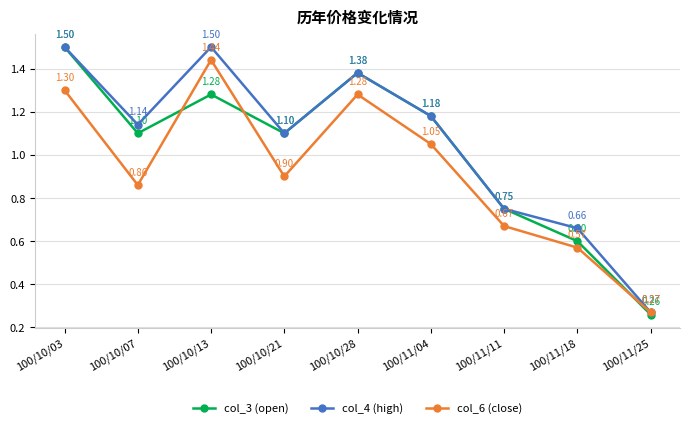

Does the chart have visible grid lines?

Yes